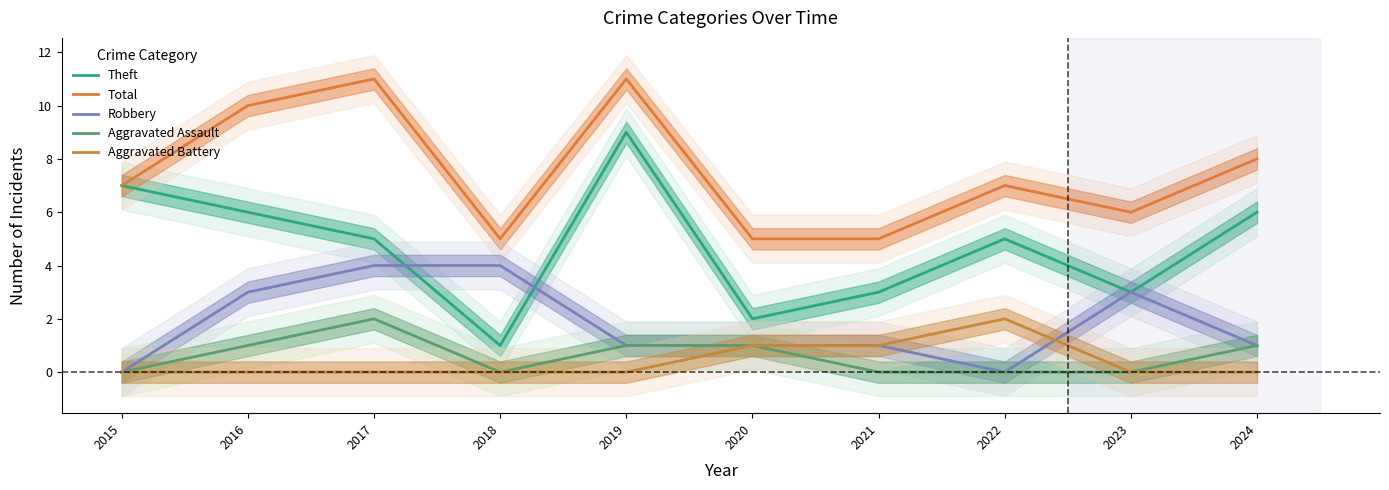

At how many categories does at least one series exceed 10?

2